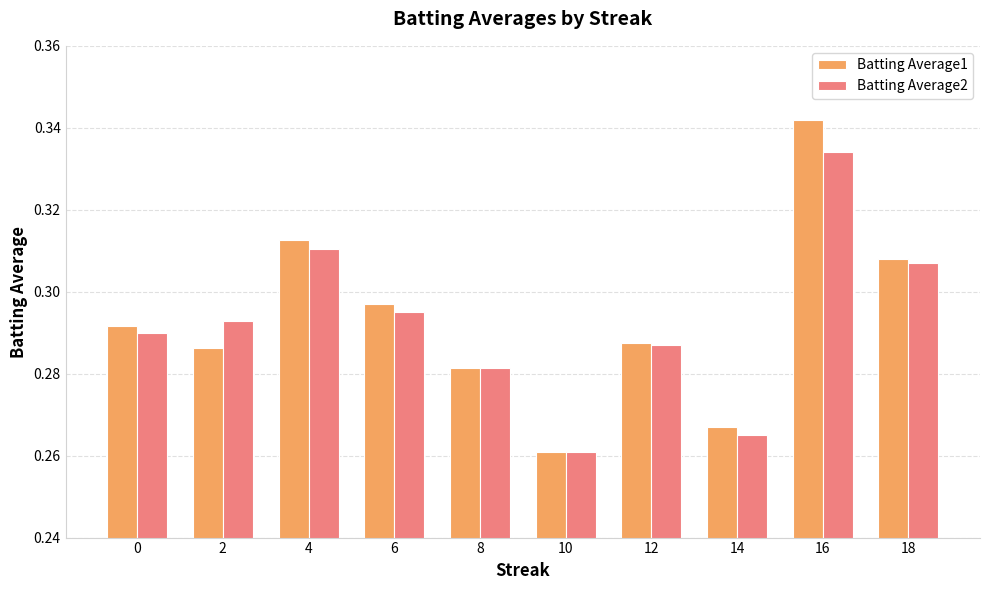

How many Batting Average1 values are between 0 and 1?

10